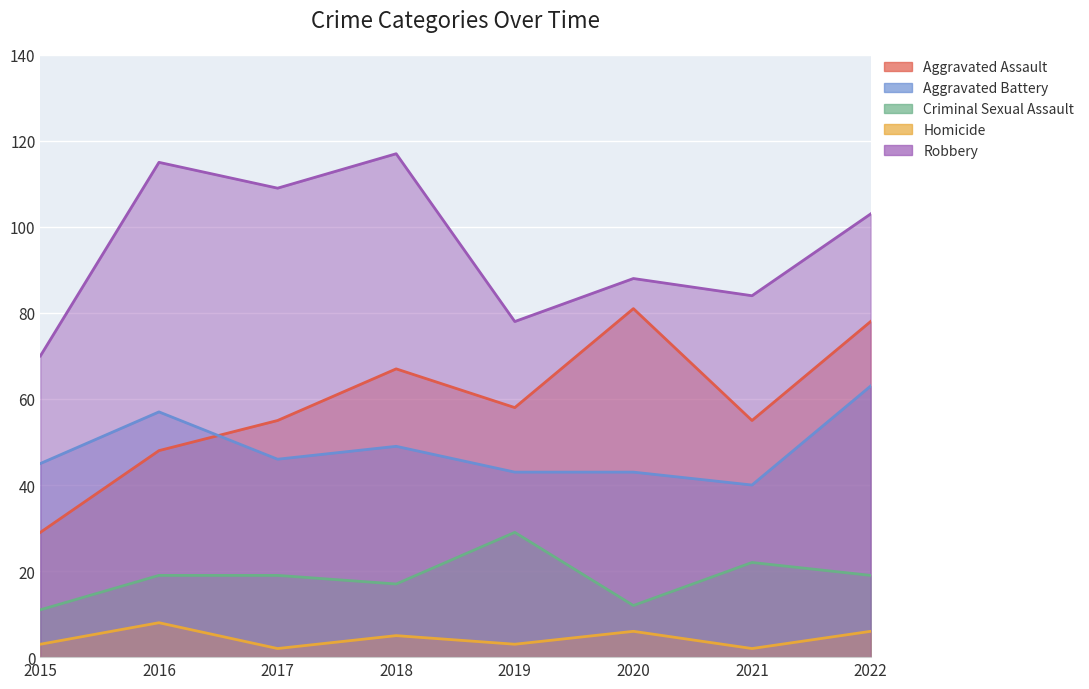

How many data points in Aggravated Battery are above 46?

3